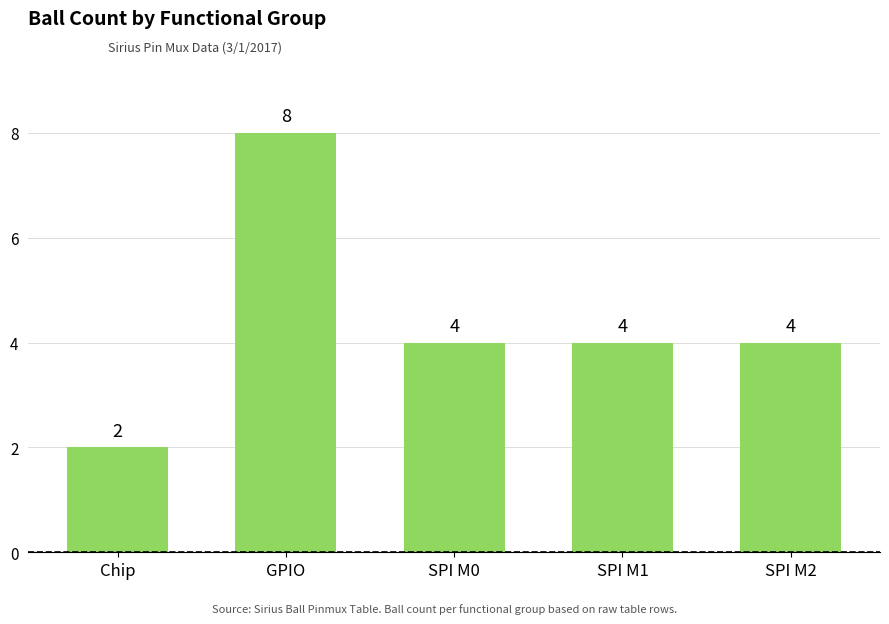

The chart shows a value of 8 at GPIO. True or false?

True